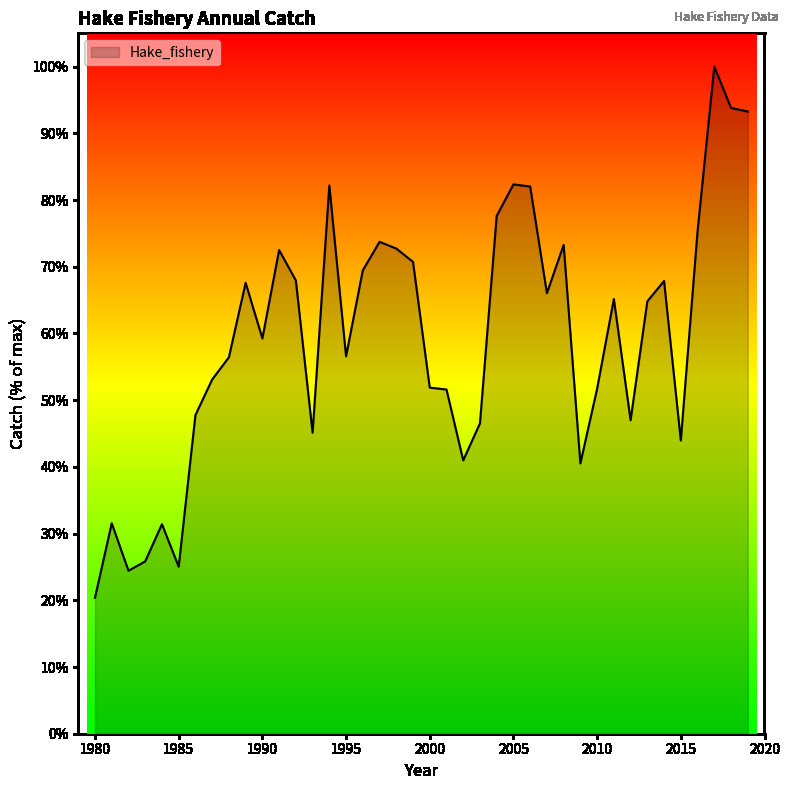

What is the greatest value displayed?

100.0